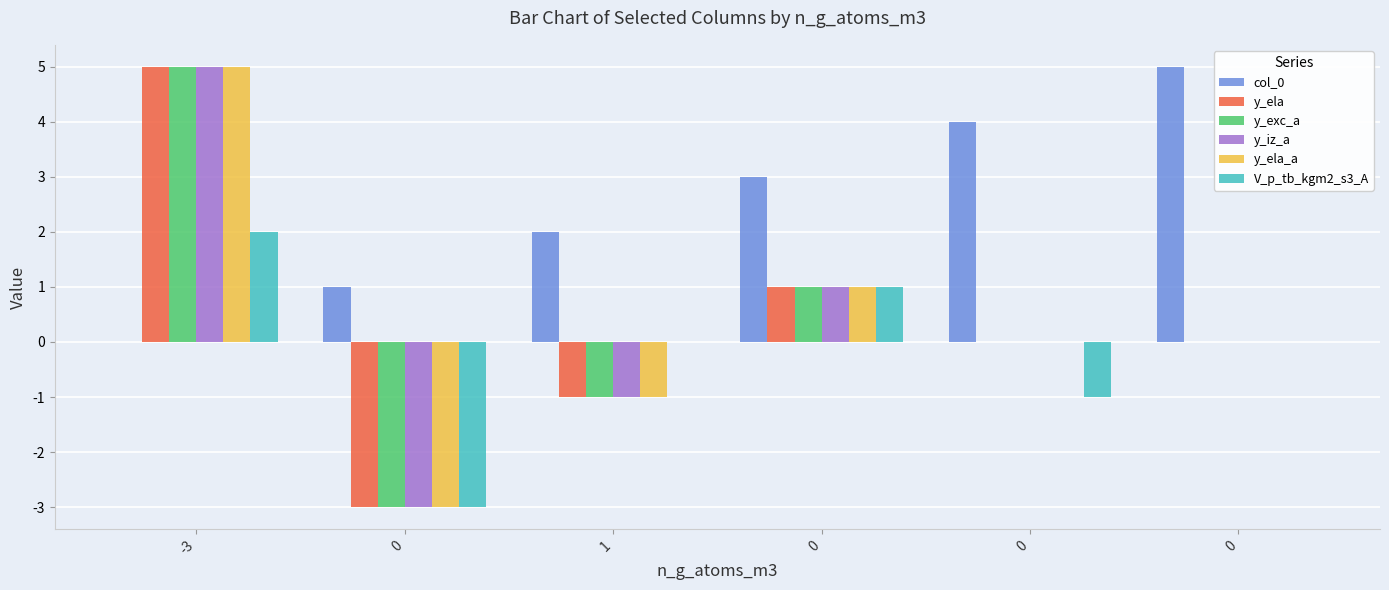

Are the bars horizontal?

No